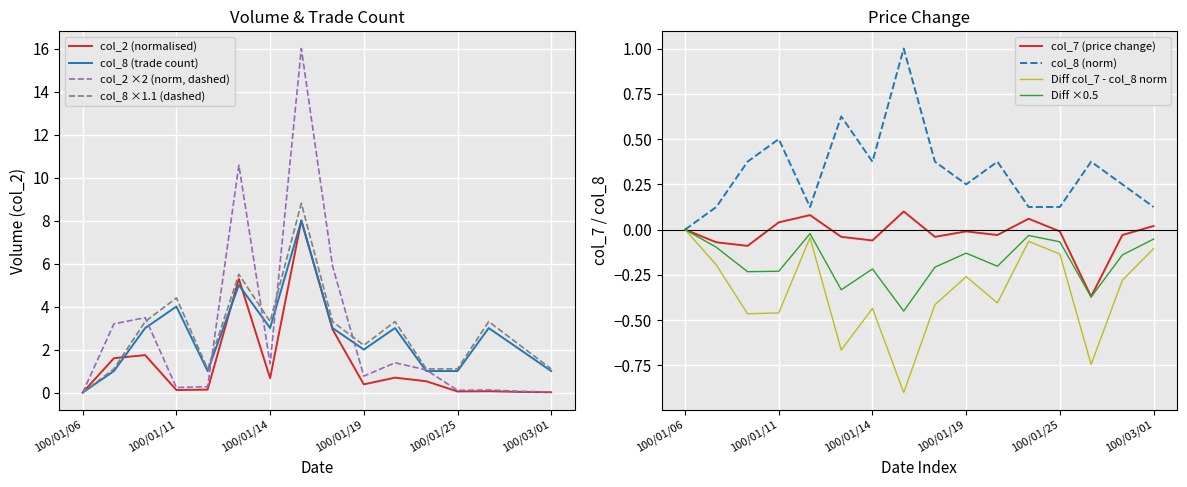

Is this an area chart (filled region under the line)?

No